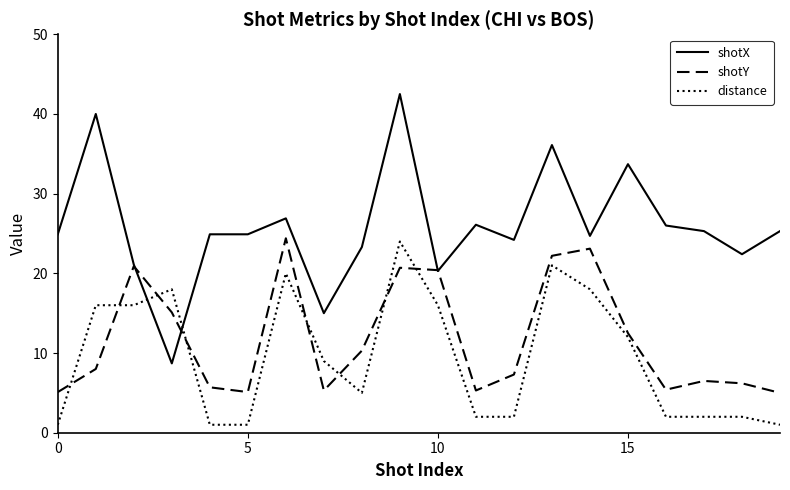

Which series has the largest total across all categories?

shotX